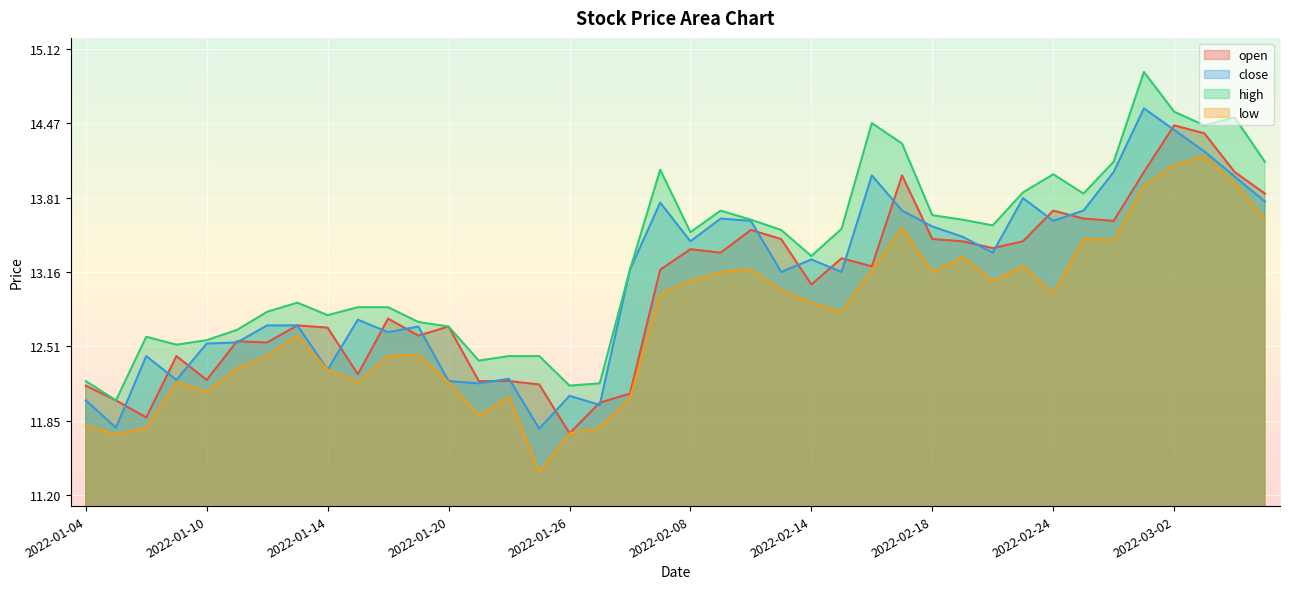

Between 2022-02-21 and 2022-02-24, which series saw the biggest shift?

high